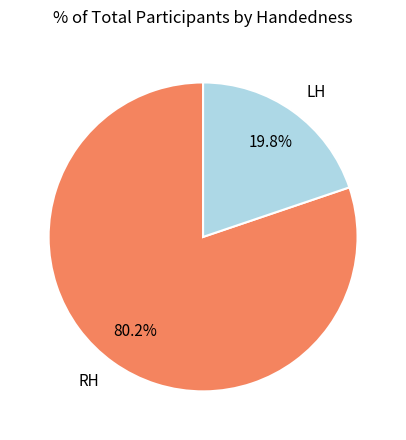

Approximately how many times larger is the value at RH compared to LH?

4.1